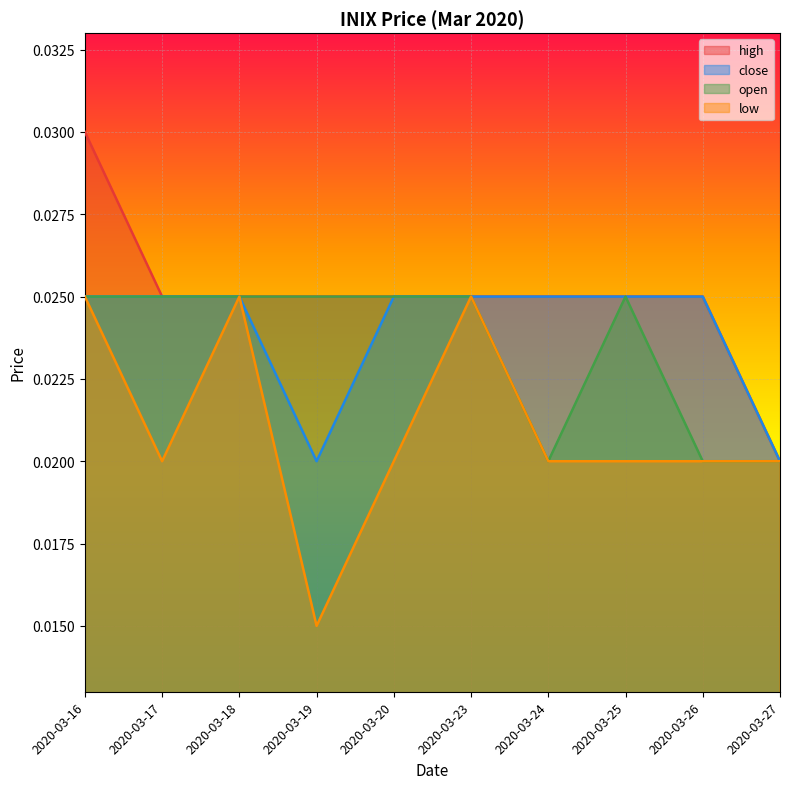

What are all the series names shown in the legend?

high, close, open, low